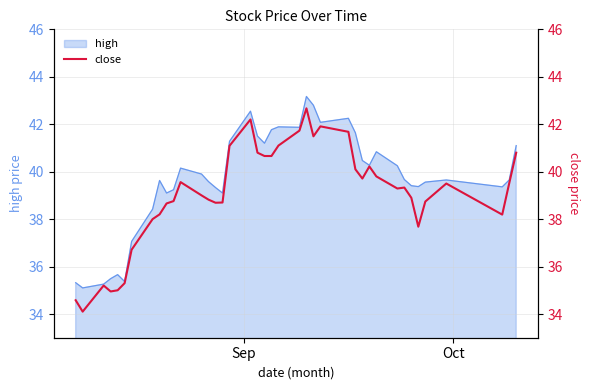

How many lines are shown in the chart?

1